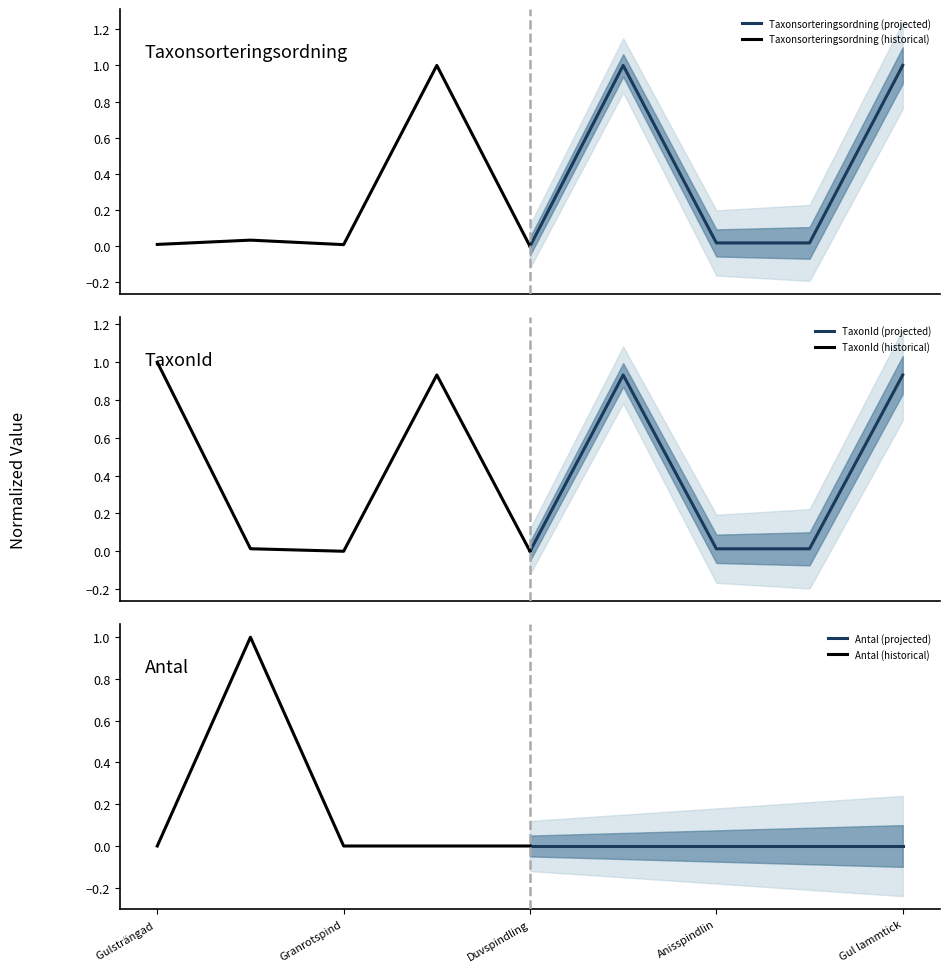

At how many categories does at least one series exceed 0?

5